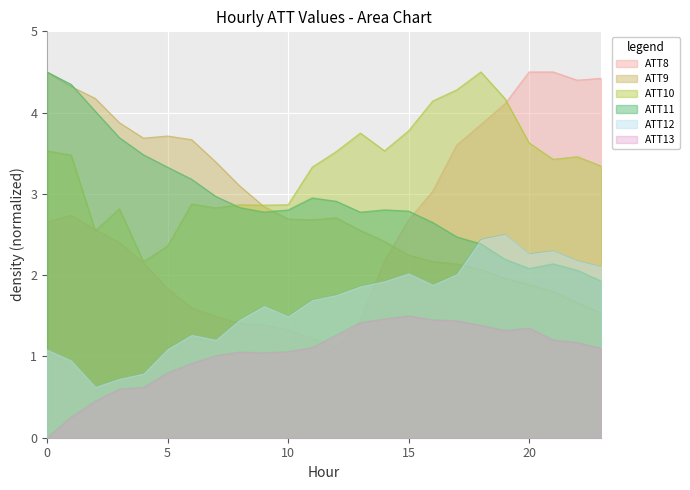

How many data points in ATT11 are less than 2?

1